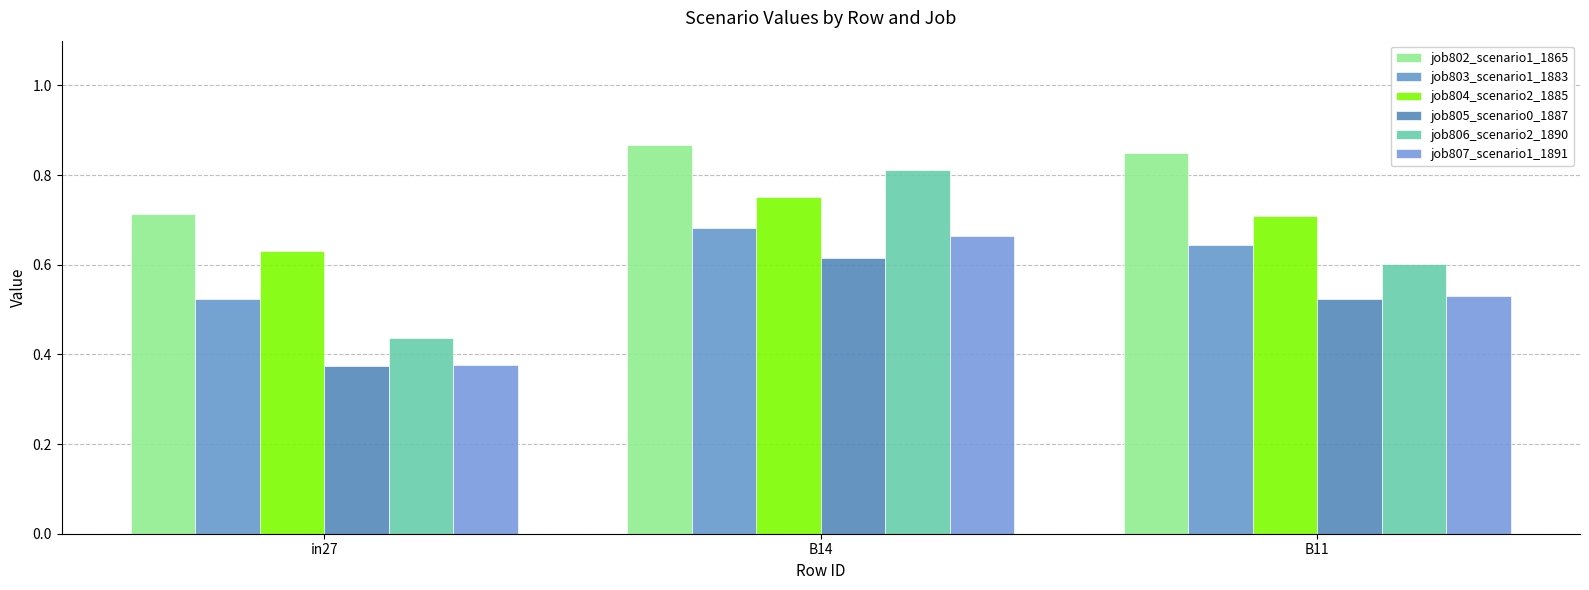

At which label is job807_scenario1_1891 closest to 0?

in27